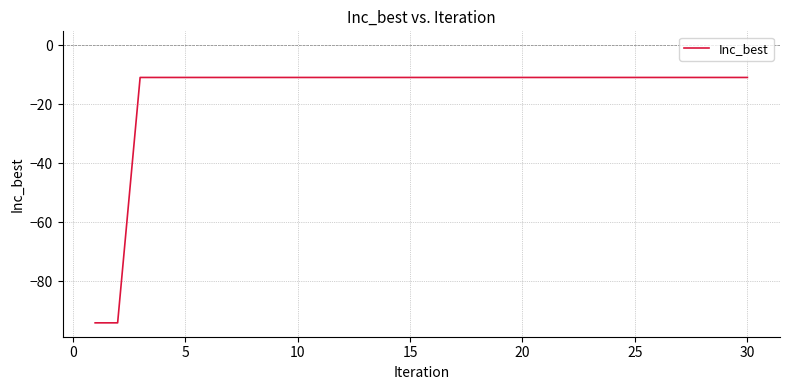

What is the average value?

-16.5